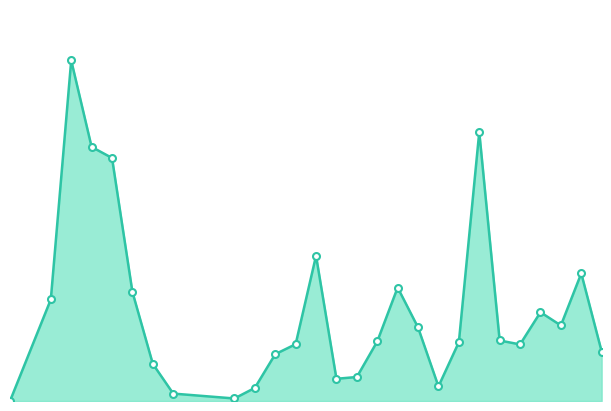

Reading left to right, extract all data points from this chart.

0	1371	4599	3431	3282	1473	501	100	34	177	632	767	1961	300	324	804	1532	993	197	794	3632	817	764	1199	1020	1723	667